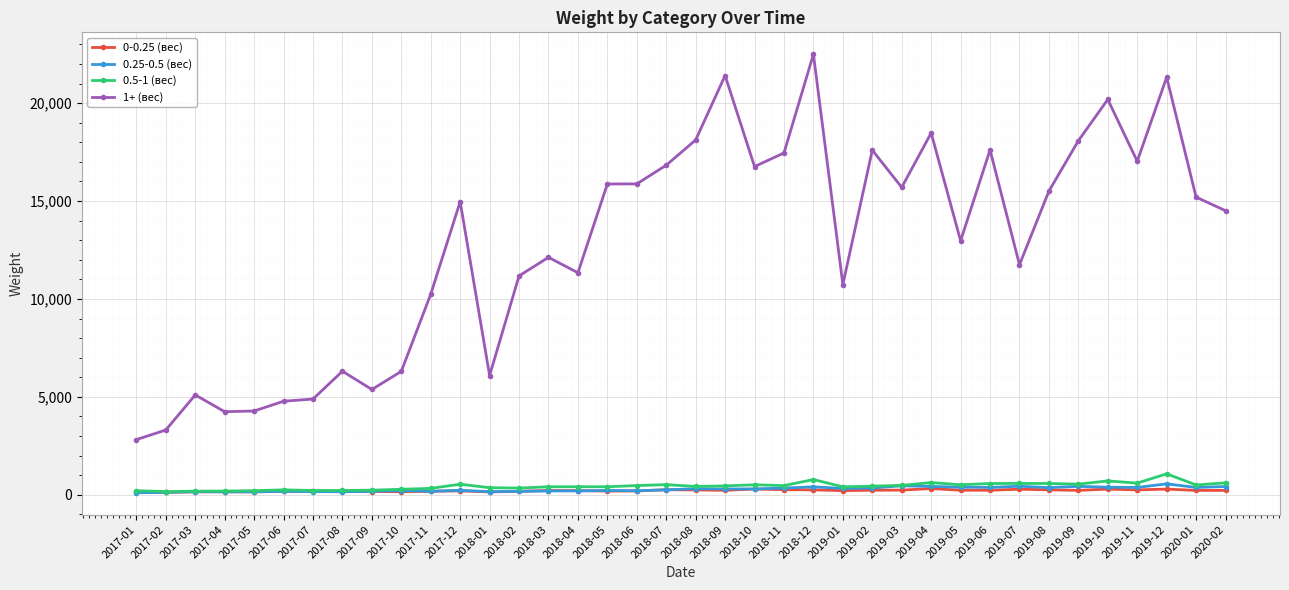

The value of 1+ (вес) at 2017-11 is 10243.8. True or false?

True